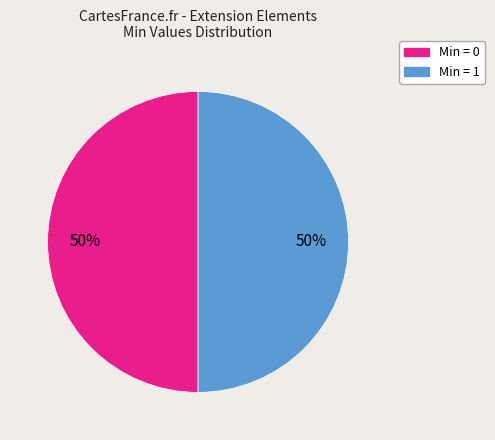

To the nearest percent, what is the average slice percentage?

50%